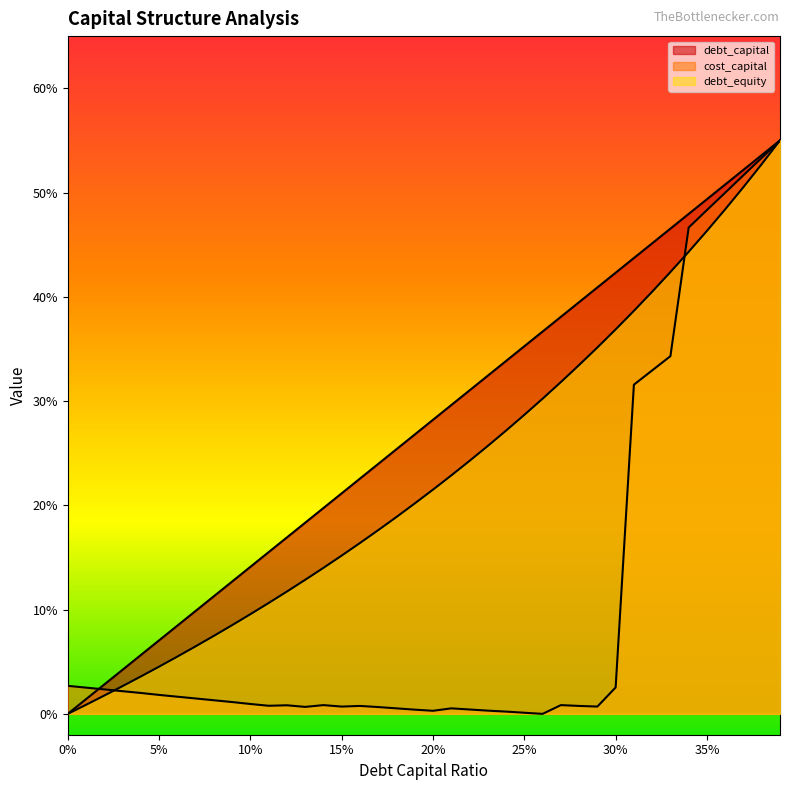

At which label does cost_capital reach its minimum?

0.26